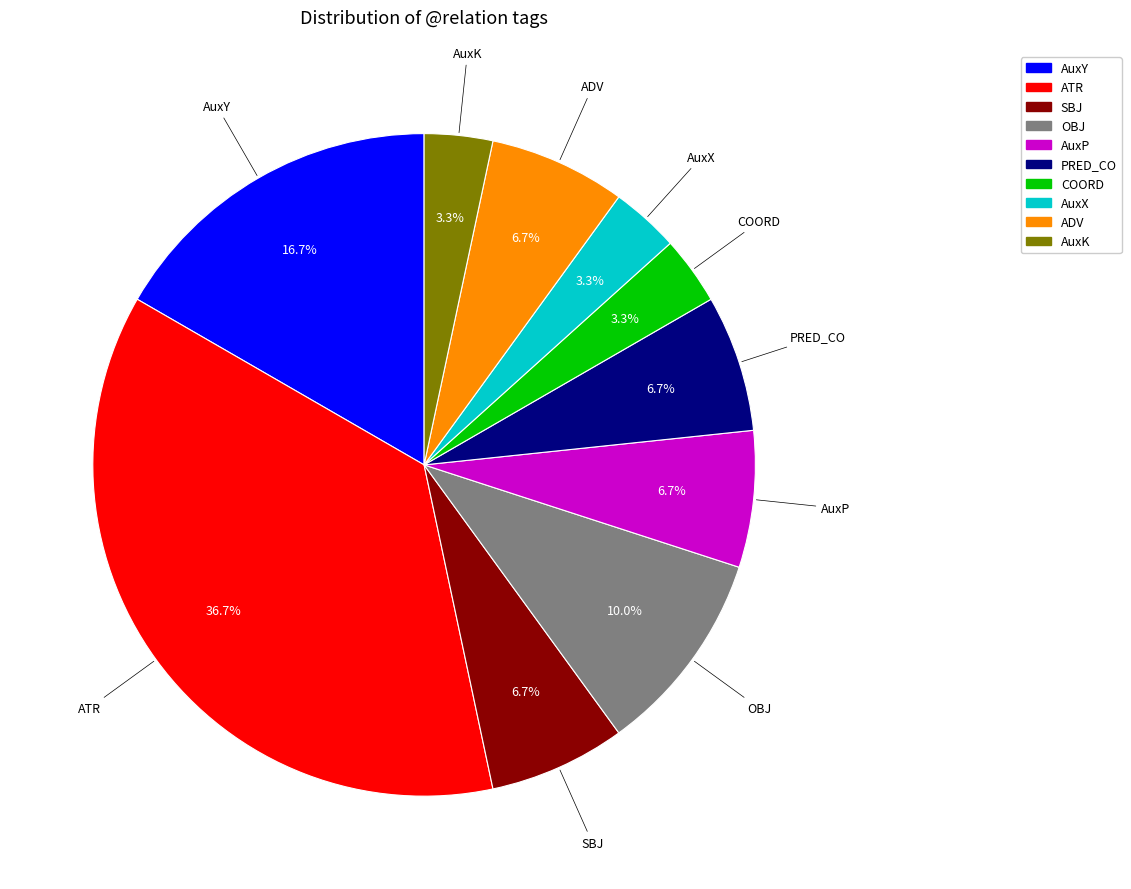

What is the largest slice in the pie chart?

ATR